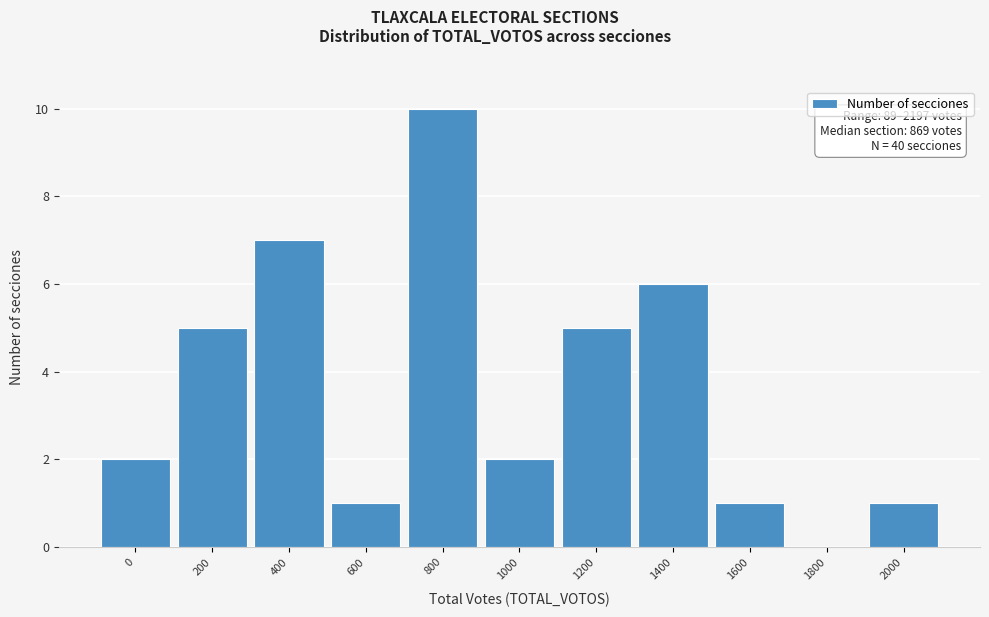

Reading left to right, transcribe all the data shown in this chart.

0=2	200=5	400=7	600=1	800=10	1000=2	1200=5	1400=6	1600=1	1800=0	2000=1